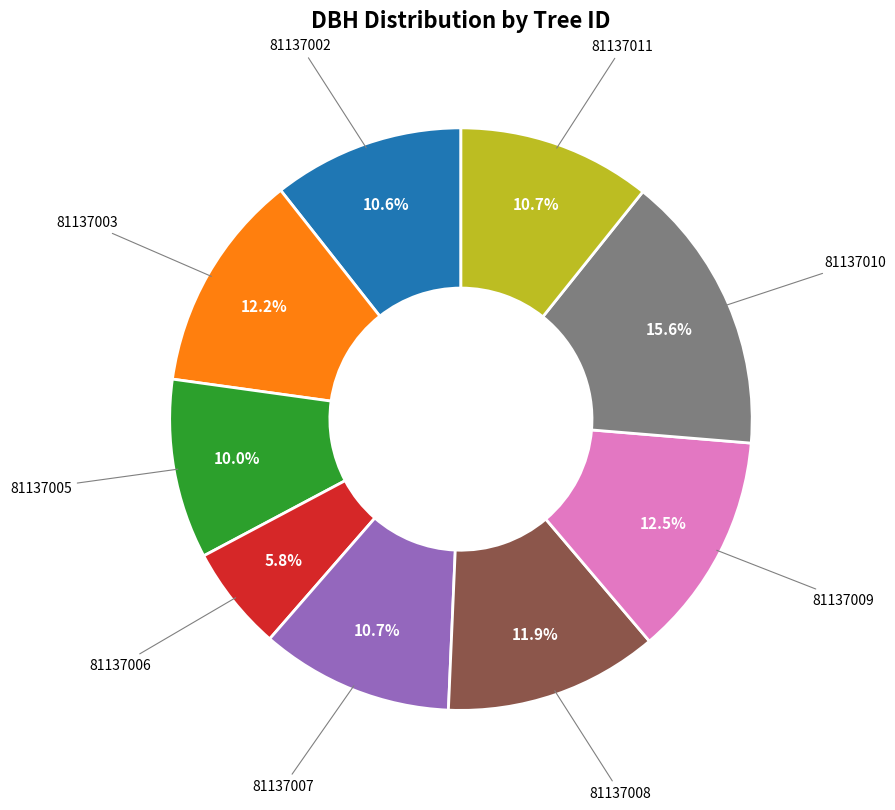

How many segments does this pie chart have?

9